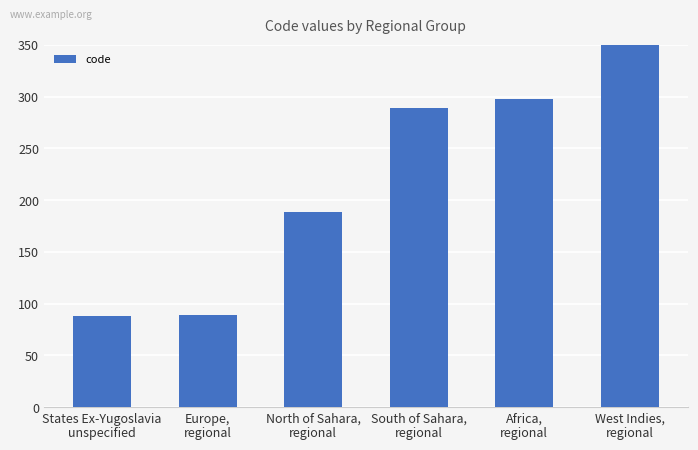

What is the label of the 6th bar from the left?

West Indies,
regional